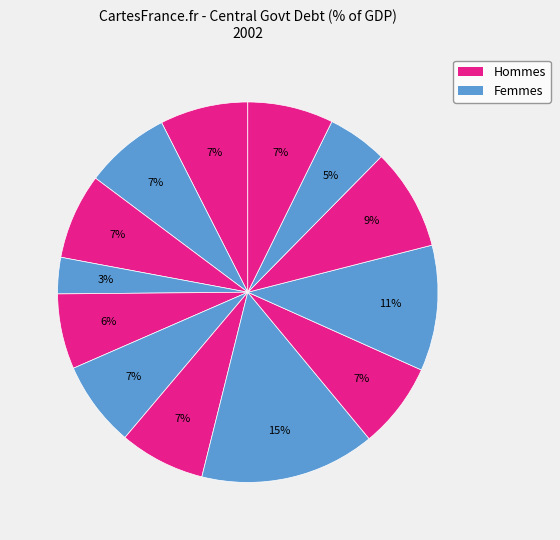

To the nearest percent, what is the difference between the largest and smallest slice percentages?

12%